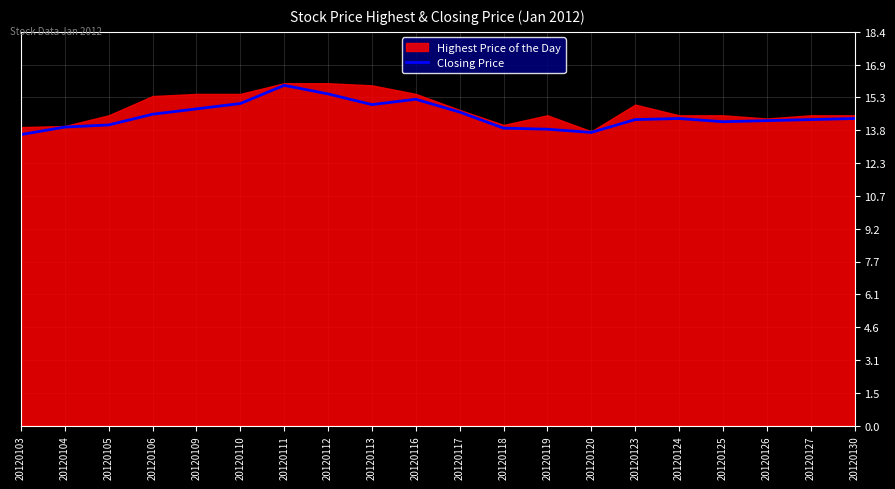

Is it true that Closing Price equals 9.6 at 20120124?

False